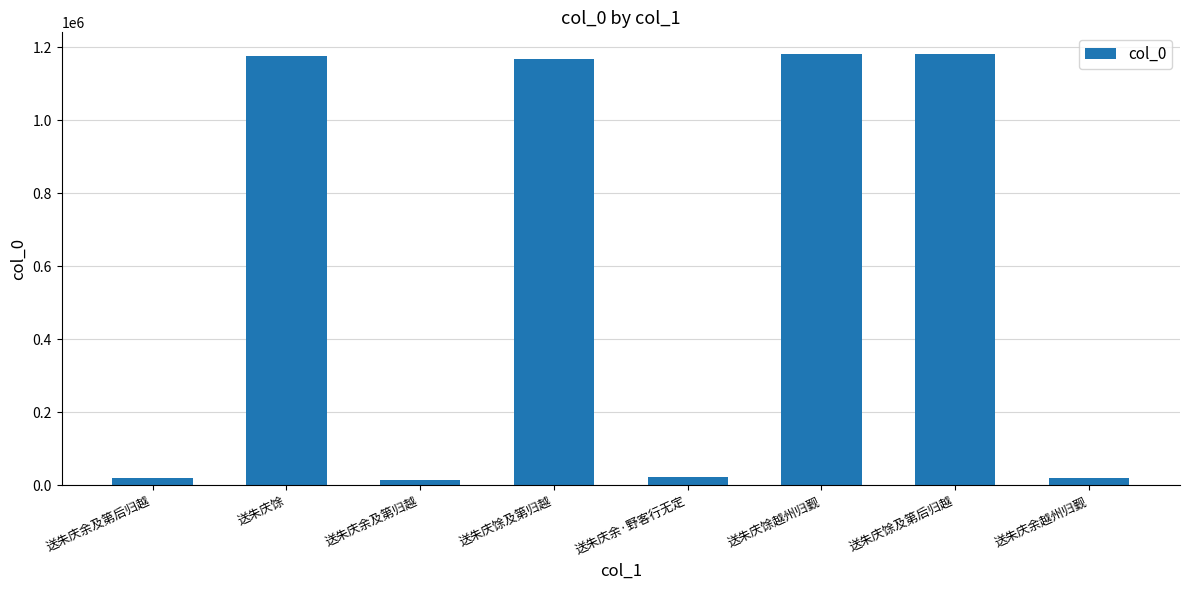

What is the difference between the maximum and minimum values?

1165909